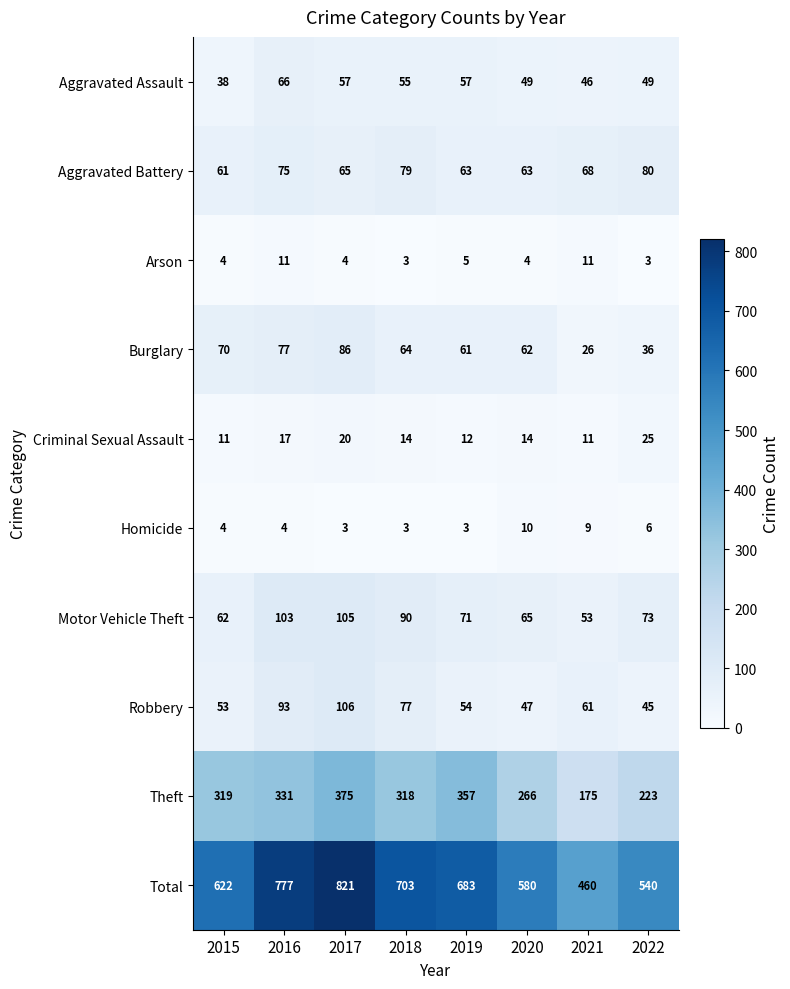

Where is Burglary nearest to the value 56?

2019